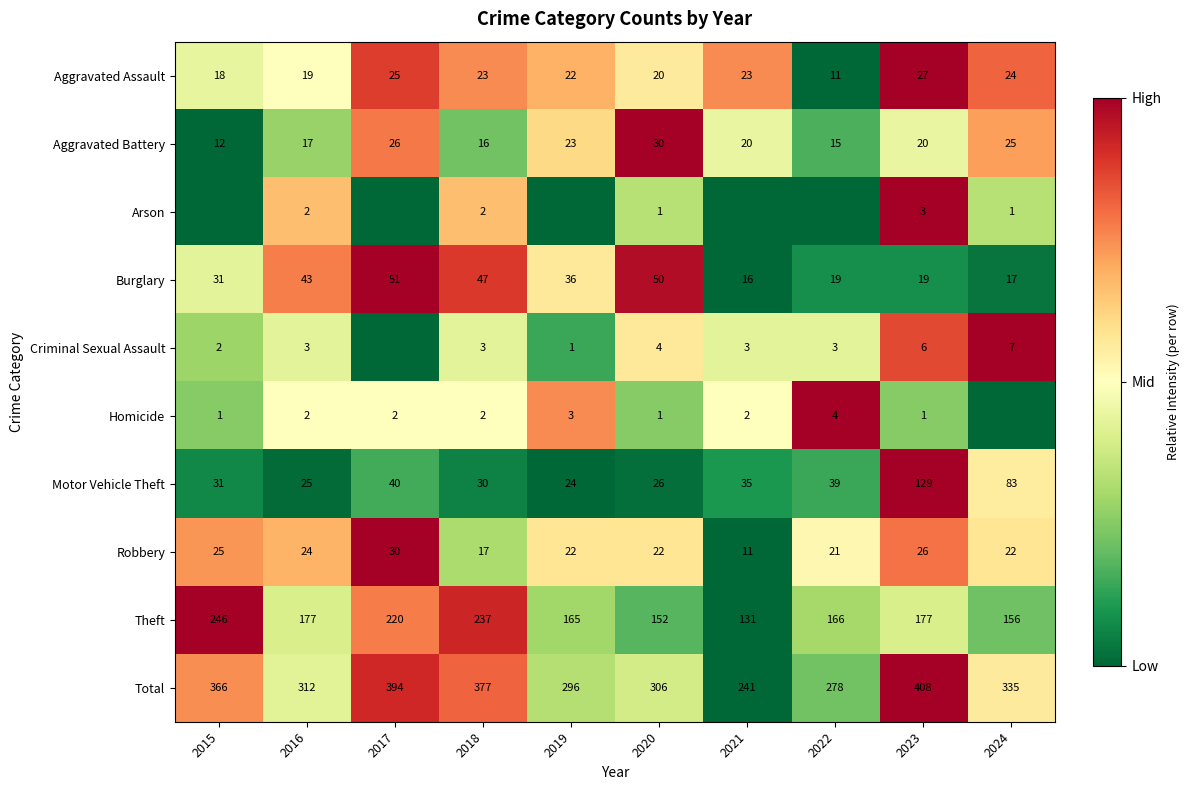

What is the average value of the Theft series?

183